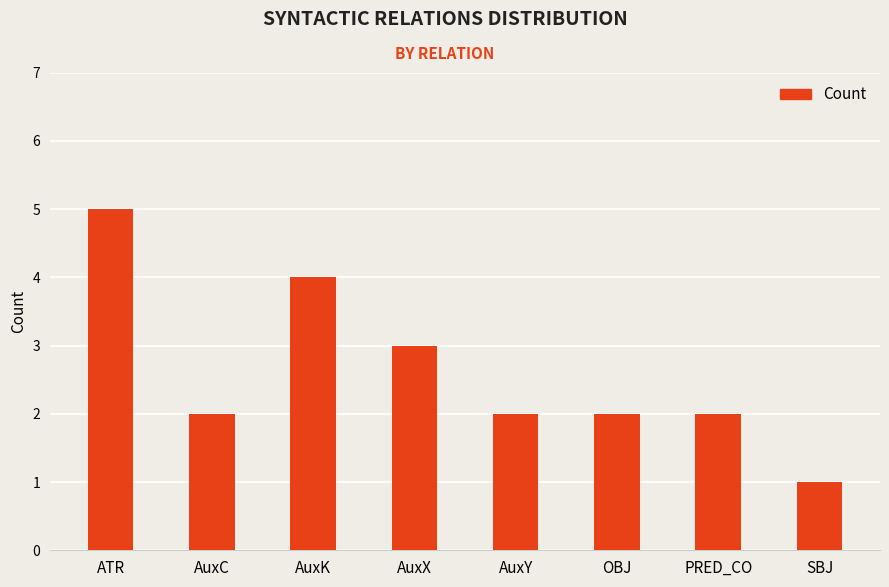

Is it true that the value at PRED_CO is 1?

False